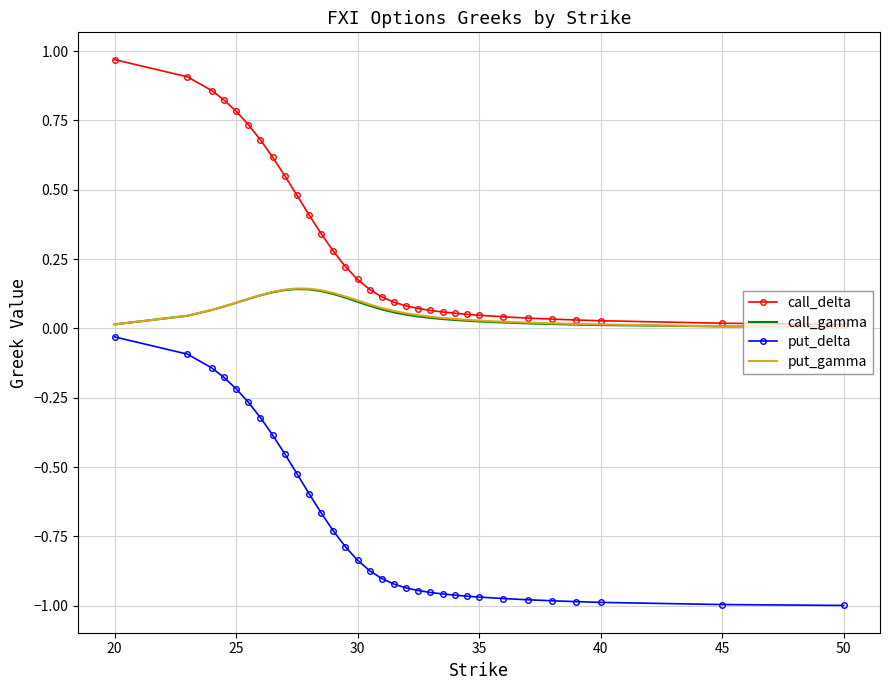

True or false: call_gamma and put_delta intersect in this chart.

False